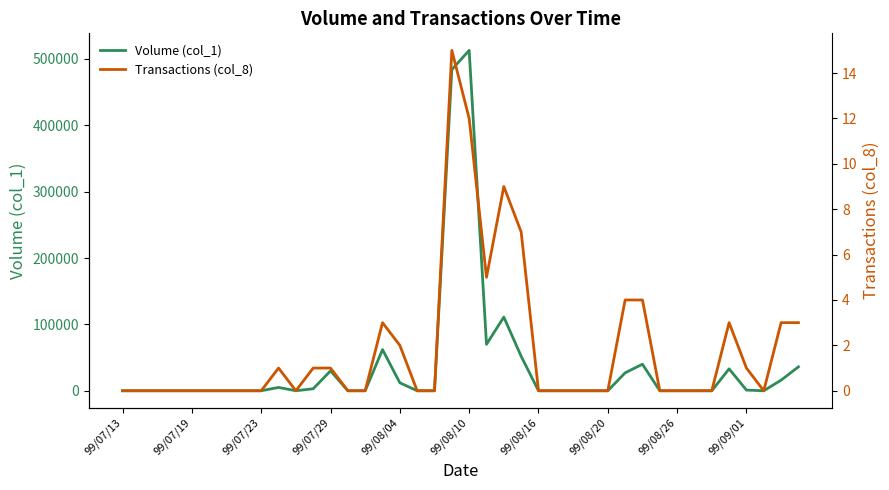

Does the chart have visible grid lines?

No